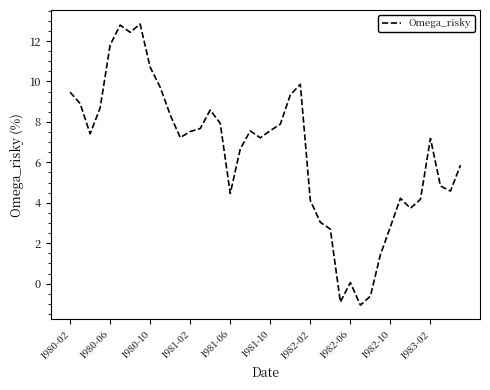

What is the greatest value displayed?

12.8